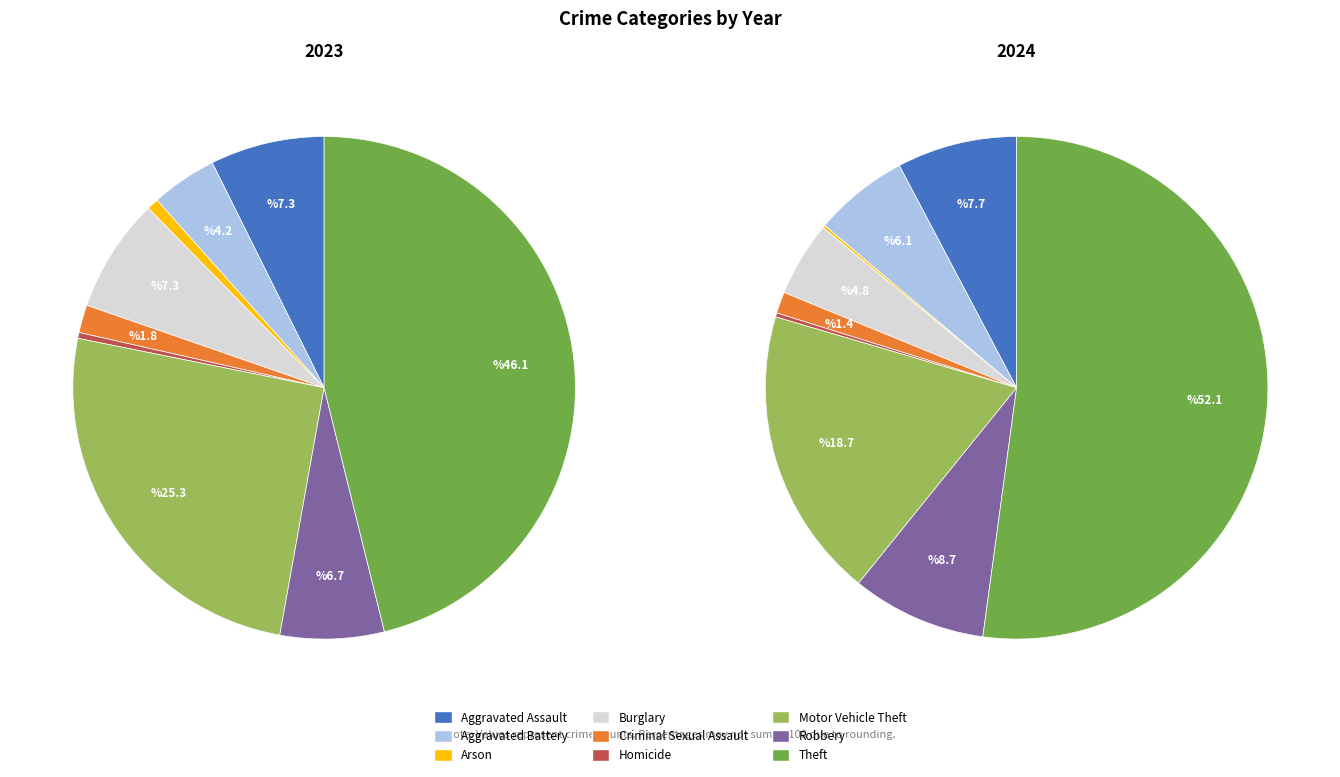

Is the sum of 4 and values_2024 greater than half?

No